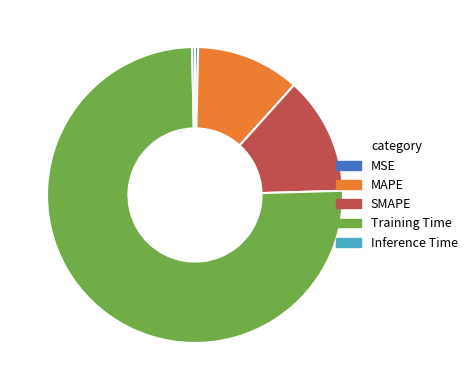

Which has a higher value, MSE or MAPE?

MAPE